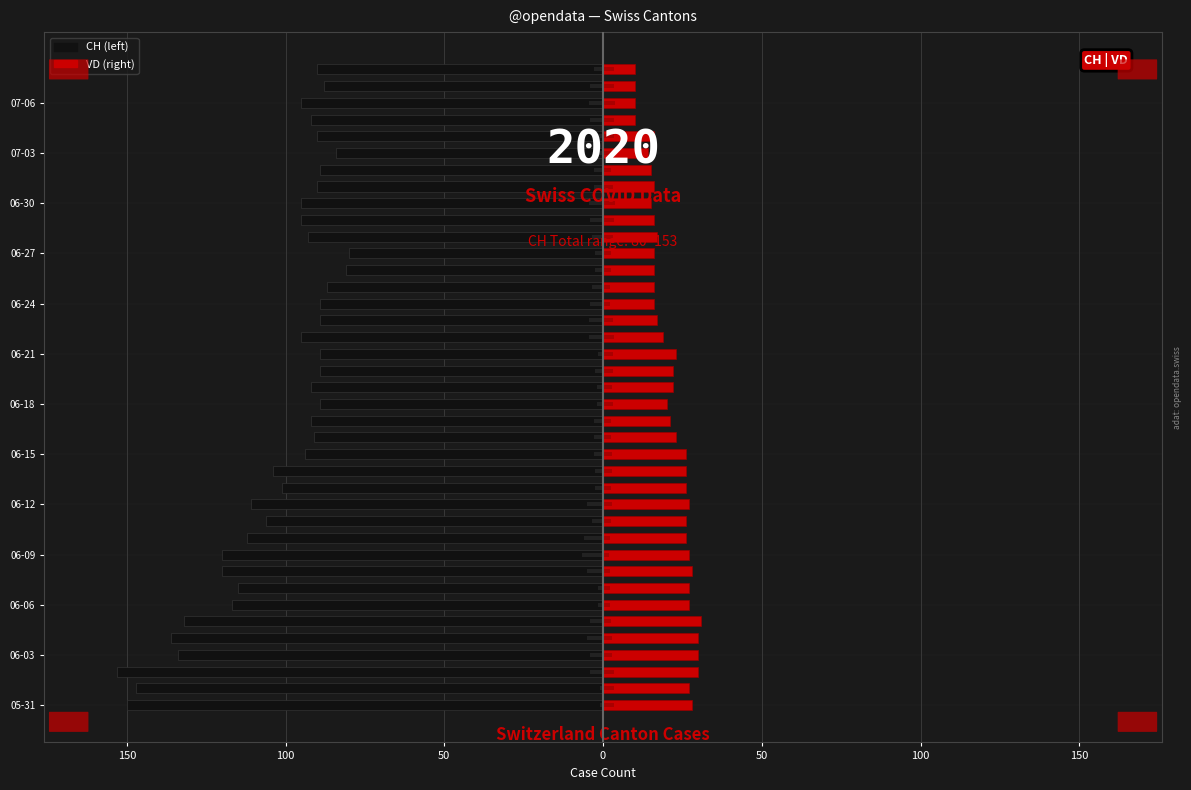

How many categories are shown in the chart?

39